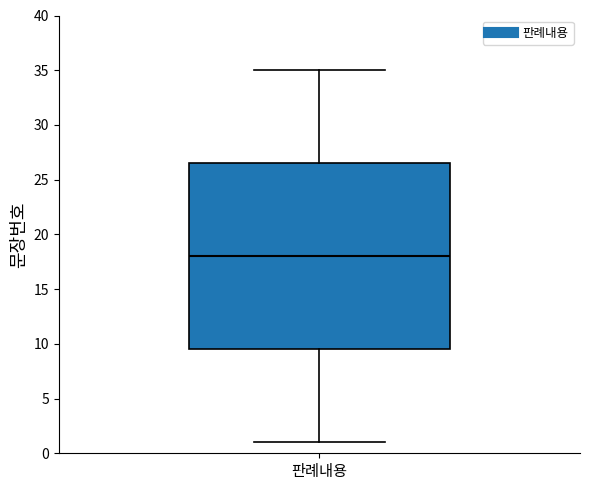

Transcribe this box plot: give where the median line is, the range the box spans, and where the two whiskers end, as read against the y-axis. The values are not printed on the chart, so give them approximately, as read against the axis.

median 18.0, box 9.5 to 26.5, whiskers 1.0 to 35.0